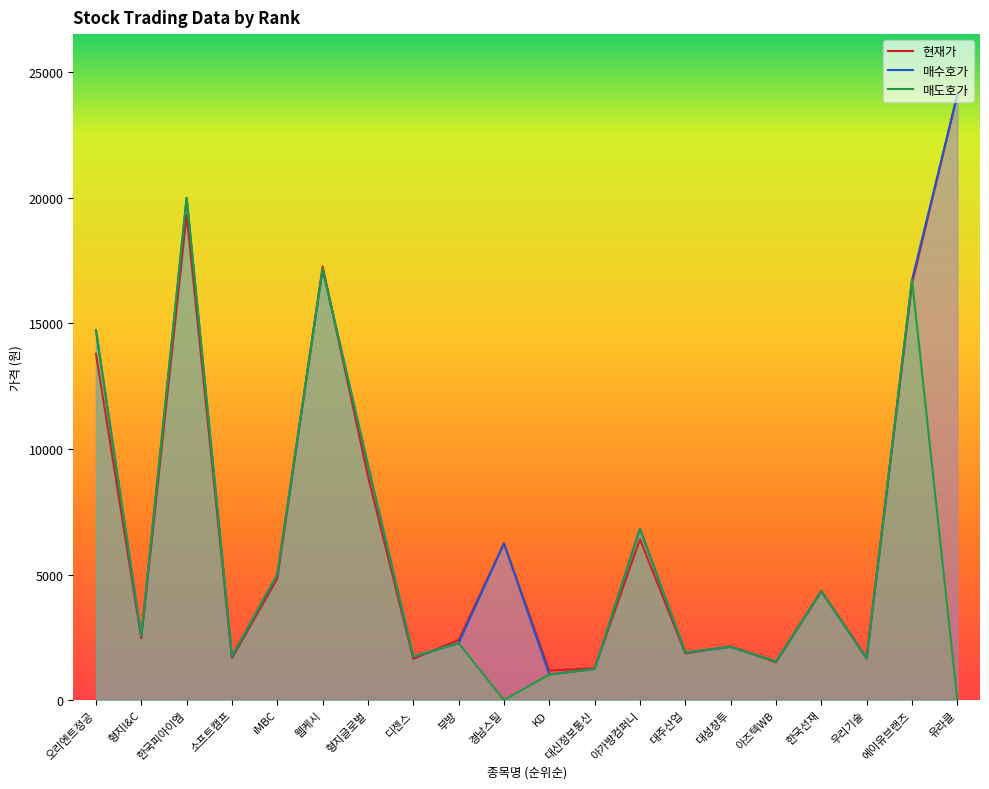

What is the total value across all series at 오리엔트정공?

43240